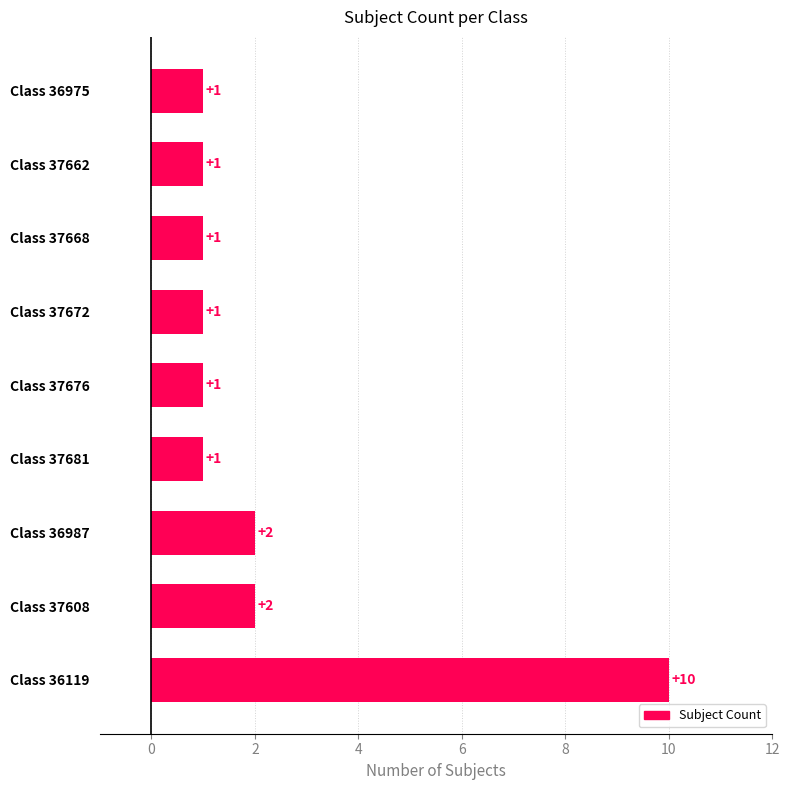

How many series are shown in this chart?

1